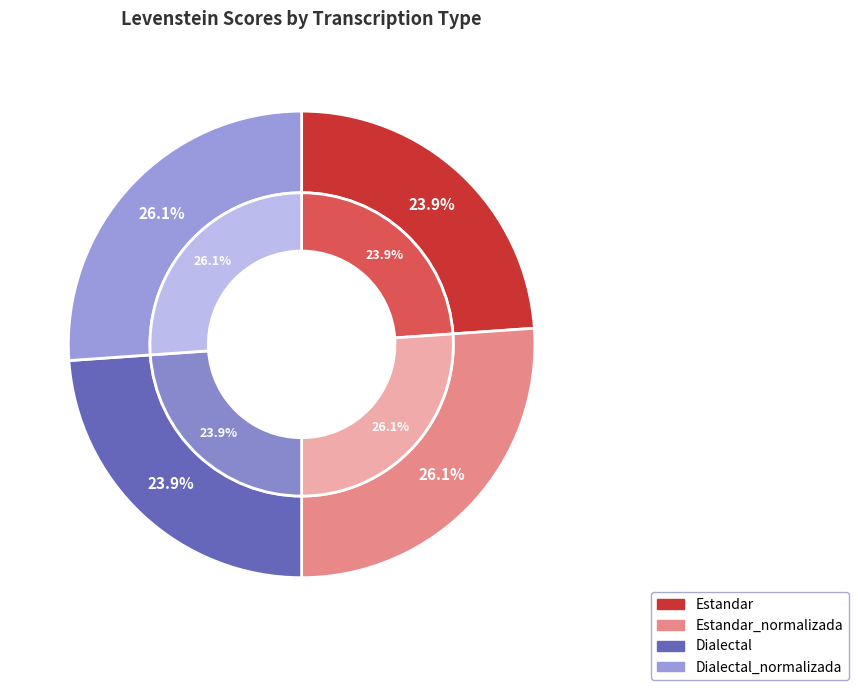

To the nearest percent, what percentage of the pie is Estandar?

24%